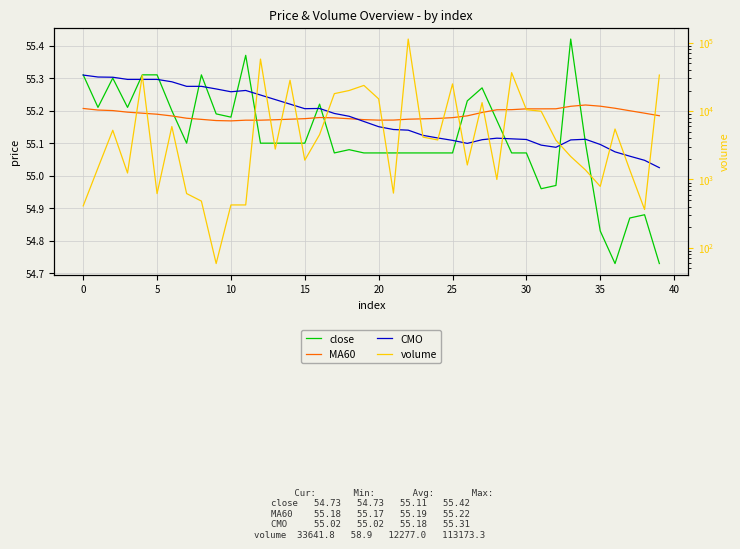

At which category does MA60 reach its first local peak?

16